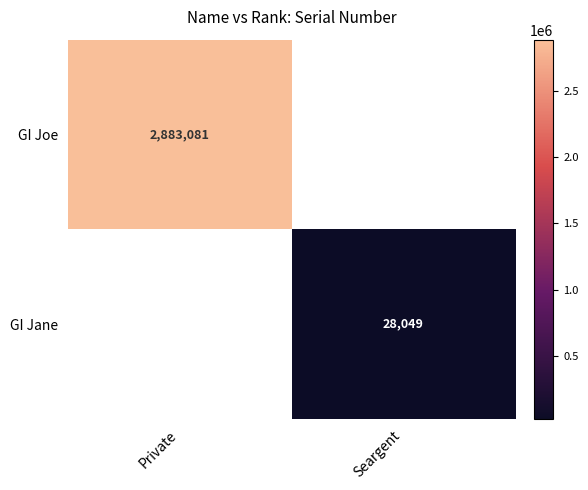

Is it true that GI Jane equals 28049 at Seargent?

True